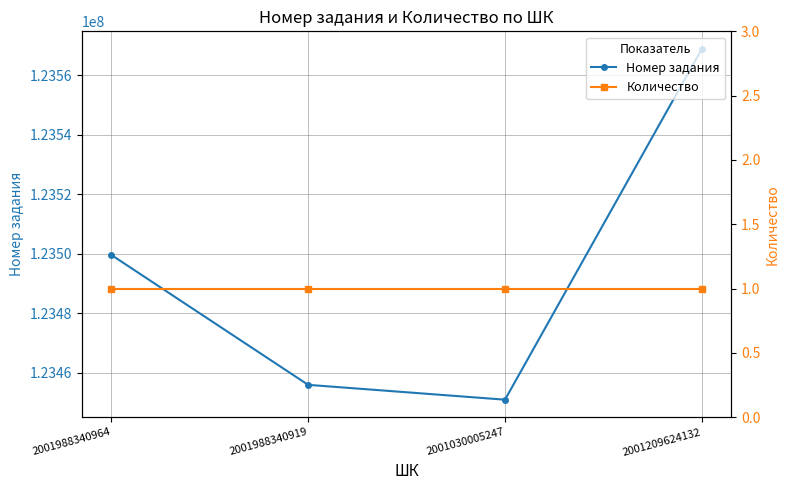

True or false: Количество has a value of 0 at 2001988340964.

False